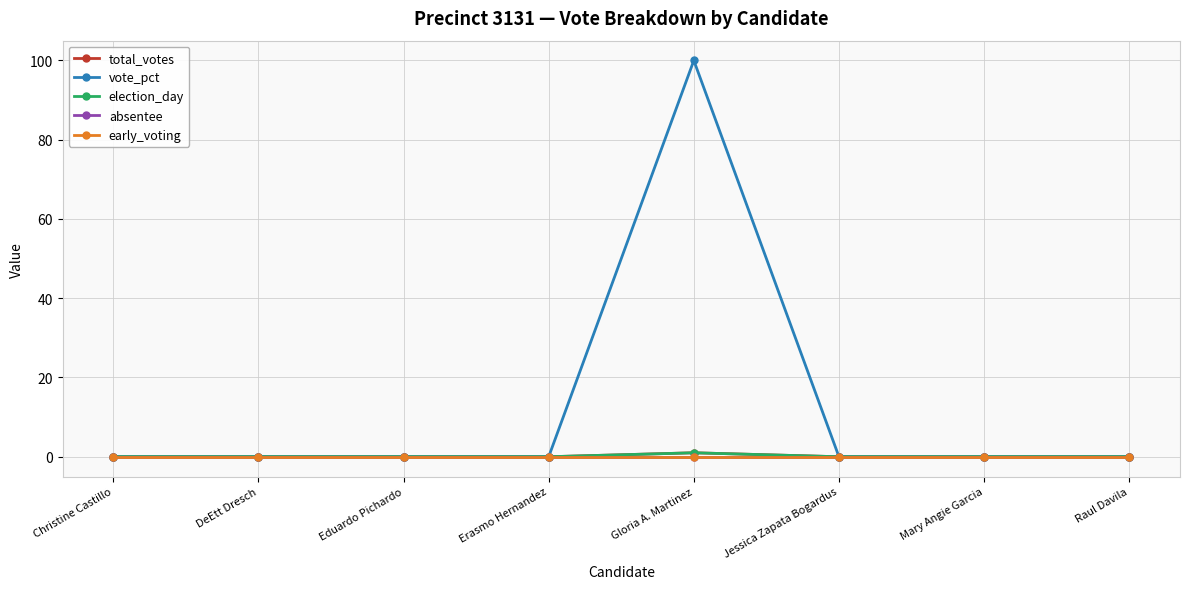

What position from the left is DeEtt Dresch?

2